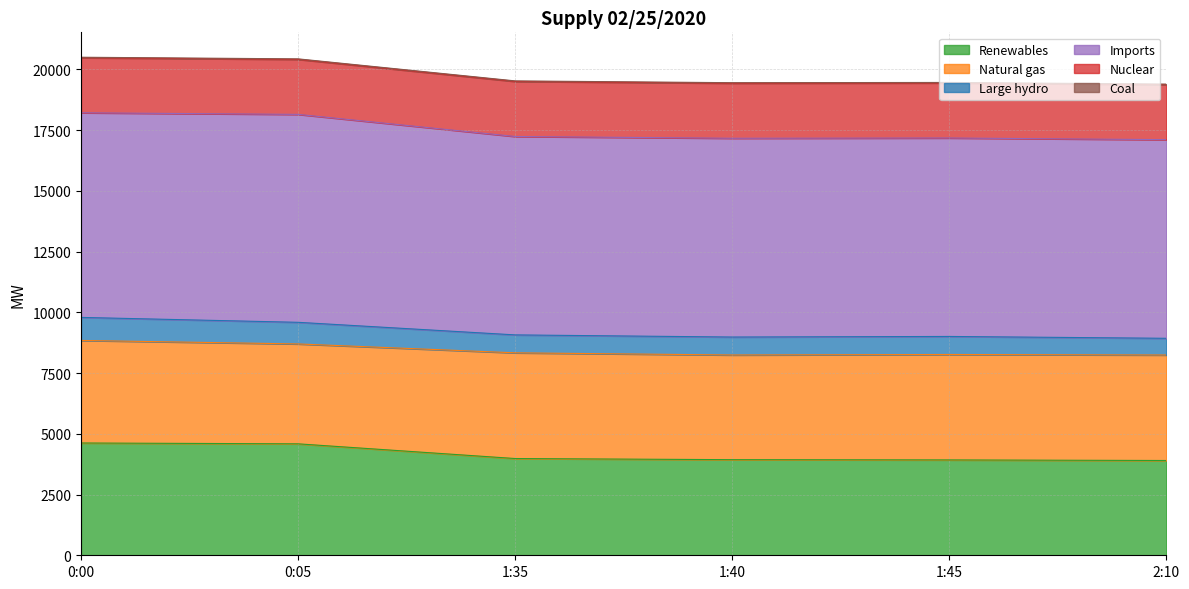

True or false: Nuclear and Large hydro cross at least once.

False